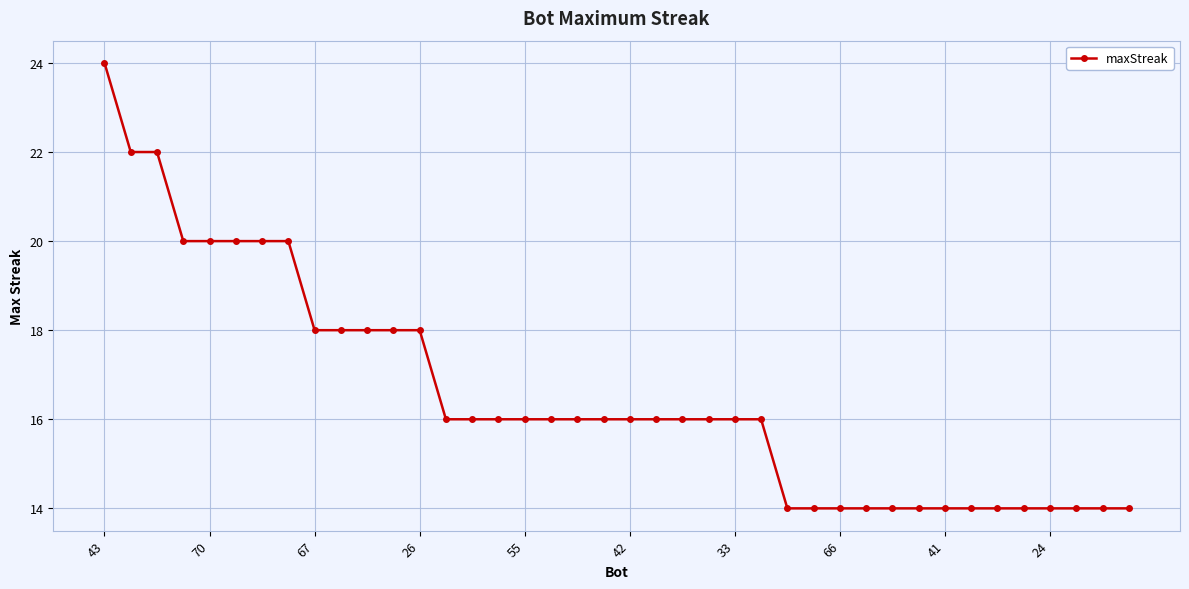

What is the difference between the maximum and minimum values?

10